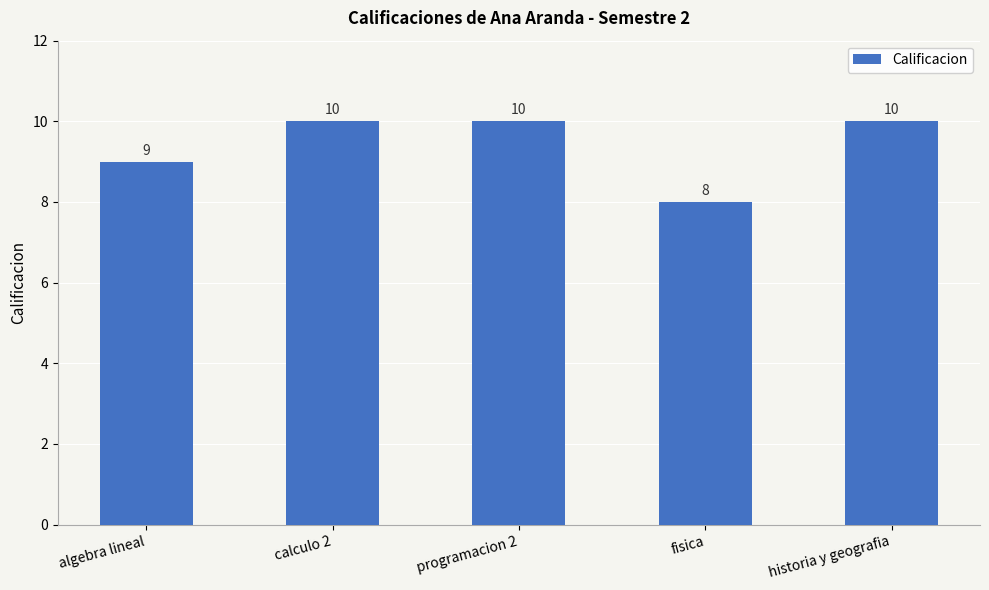

Reading left to right, list all the values displayed in this chart.

algebra lineal=9	calculo 2=10	programacion 2=10	fisica=8	historia y geografia=10